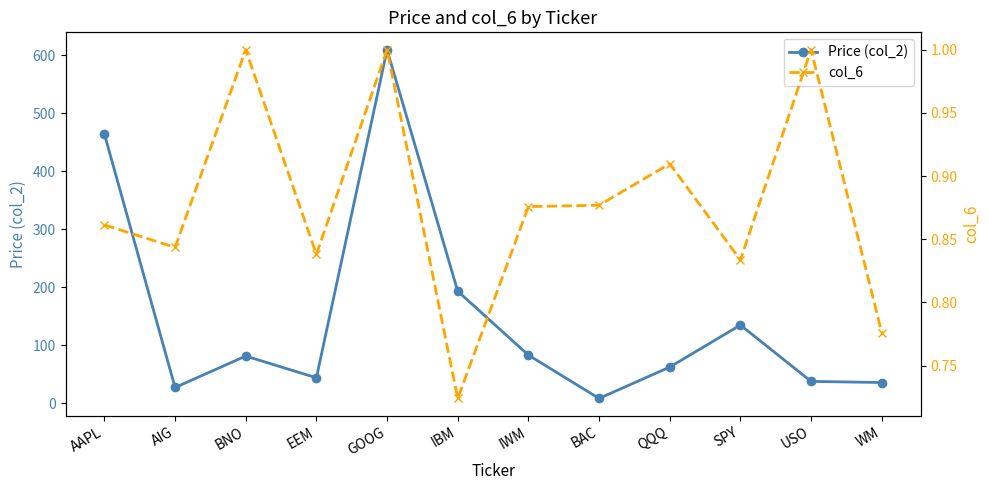

Reading left to right, transcribe all the data shown in this chart.

Price (col_2): AAPL=464.0	AIG=26.8	BNO=81.0	EEM=43.5	GOOG=609.1	IBM=192.8	IWM=82.7	BAC=8.0	QQQ=62.0	SPY=134.5	USO=37.3	WM=35.4
col_6: AAPL=0.9	AIG=0.8	BNO=1.0	EEM=0.8	GOOG=1.0	IBM=0.7	IWM=0.9	BAC=0.9	QQQ=0.9	SPY=0.8	USO=1.0	WM=0.8